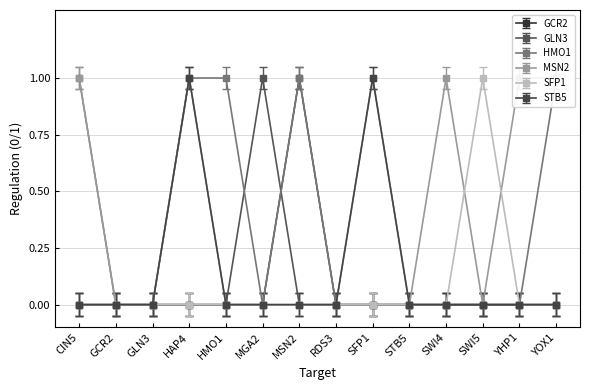

At which category is the sum across all series the highest?

HAP4